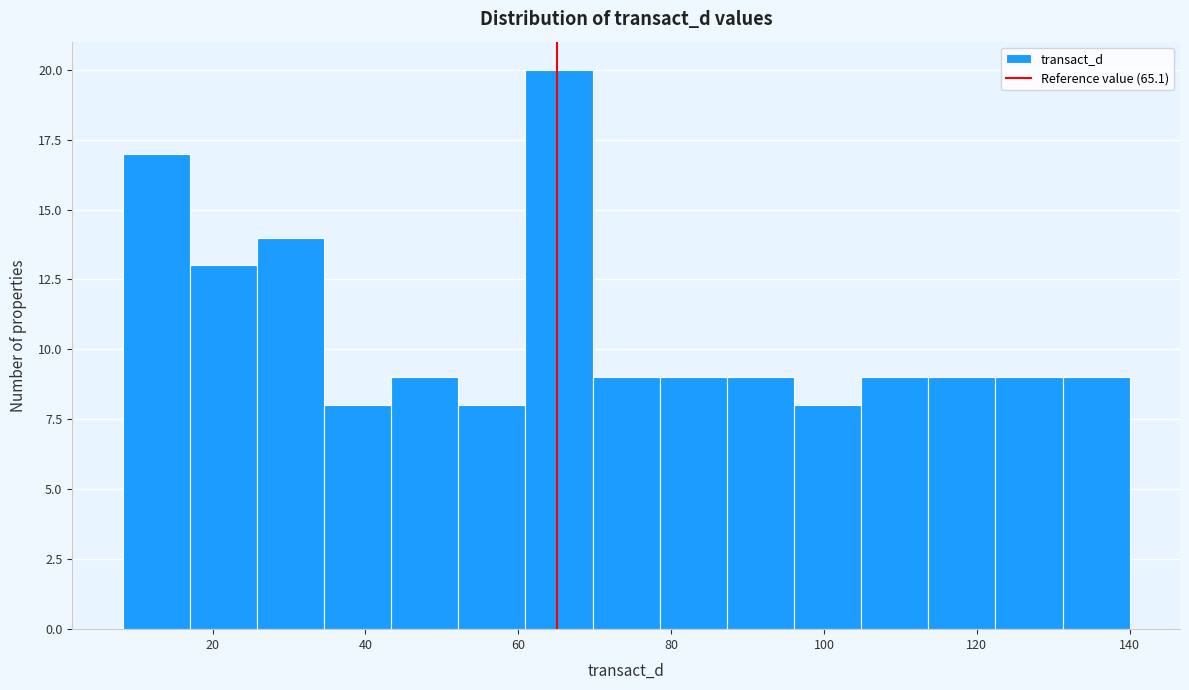

Which range on the x-axis has the tallest bar?

60 to 70